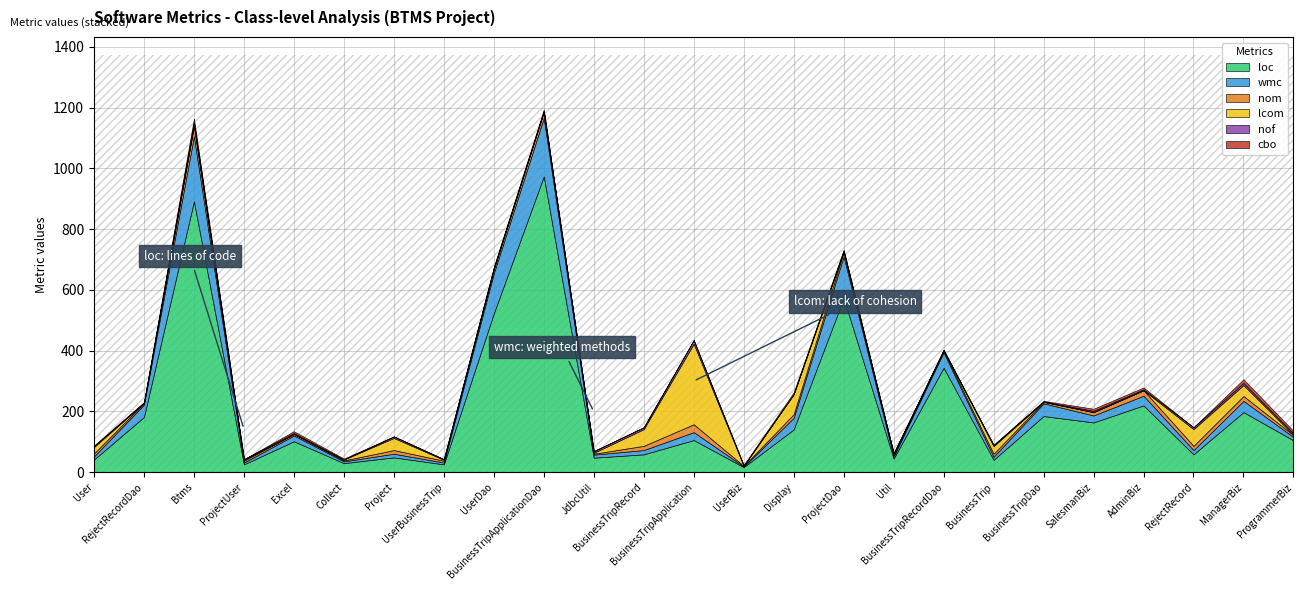

At which category is the sum across all series the highest?

BusinessTripApplicationDao